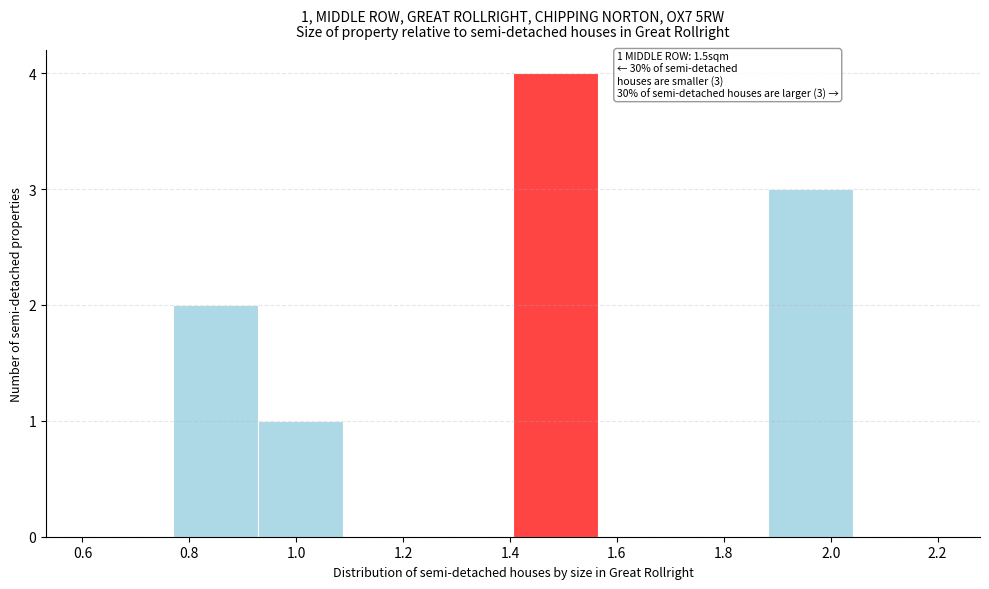

Over which range of the x-axis is the bar tallest?

1.40 to 1.56